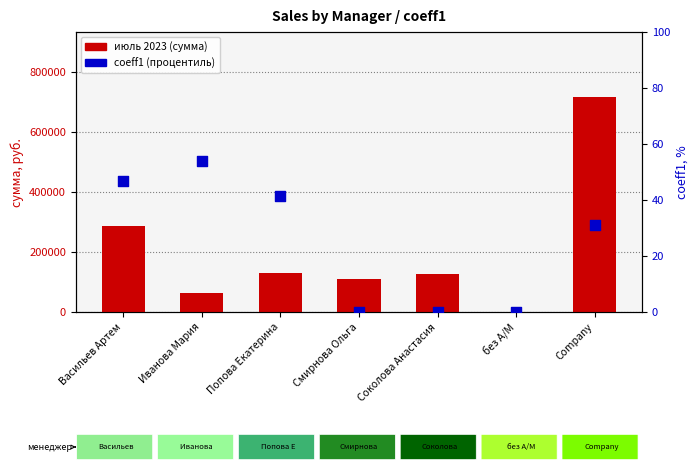

At which category is the sum across all series the highest?

Company